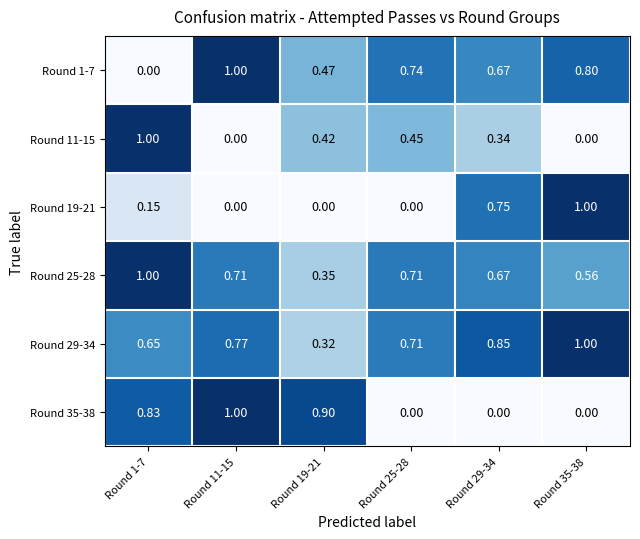

Is the value of Round 11-15 at Round 35-38 greater than the value of Round 29-34 at Round 35-38?

No